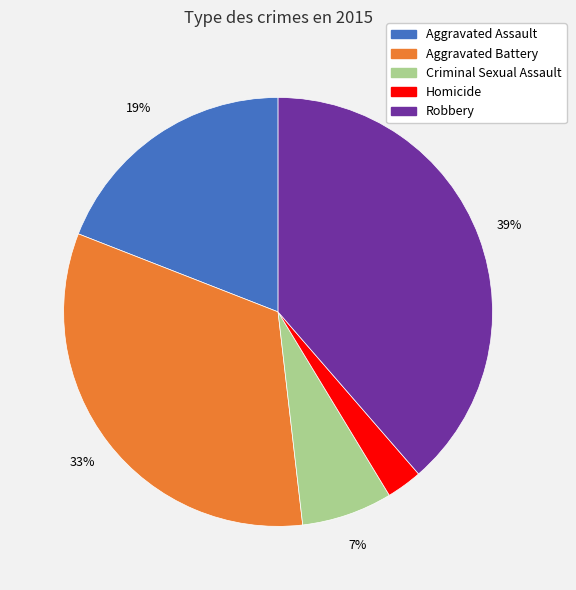

Which category has the biggest portion of the pie?

Robbery